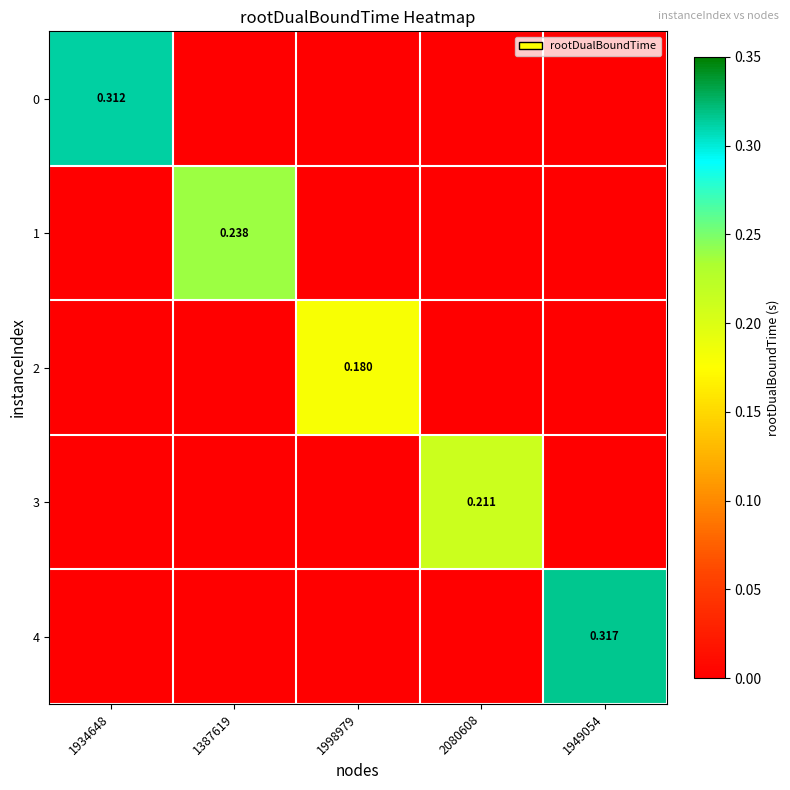

What is the sum of the 4 values at 1387619 and 1949054?

0.3